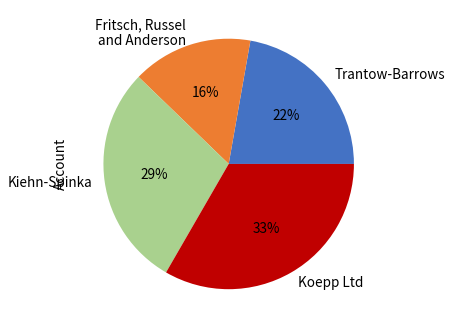

To the nearest percent, what is the average slice percentage?

25%